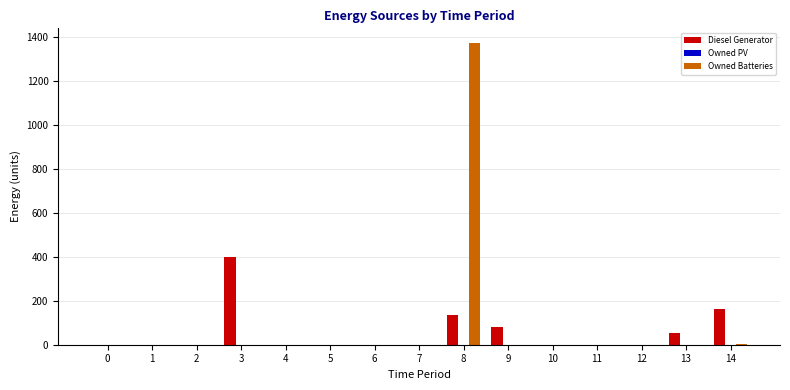

How many data points in Owned Batteries are above 0?

2